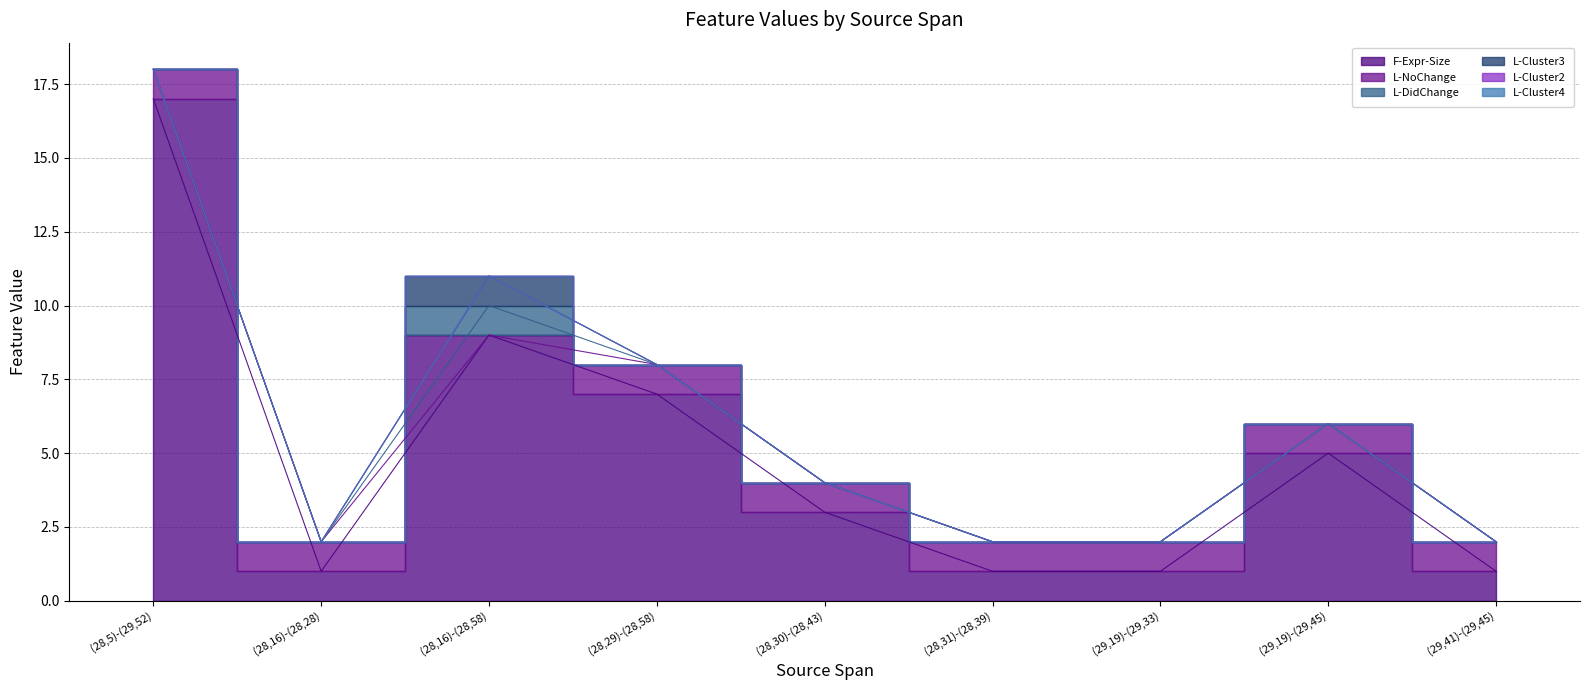

Is it true that F-Expr-Size equals 2 at (28,16)-(28,28)?

False